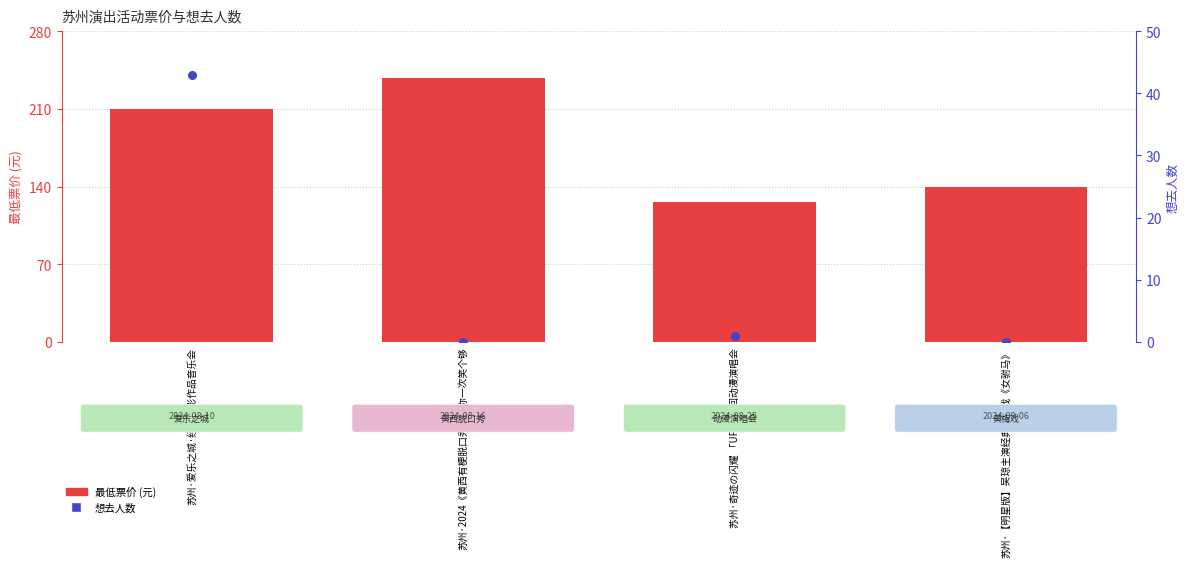

Is the value of 最低票价 (元) at 苏州·爱乐之城·经典电影作品音乐会 greater than the value of 想去人数 at 苏州·奇迹の闪耀 「UP!」巡回动漫演唱会?

Yes